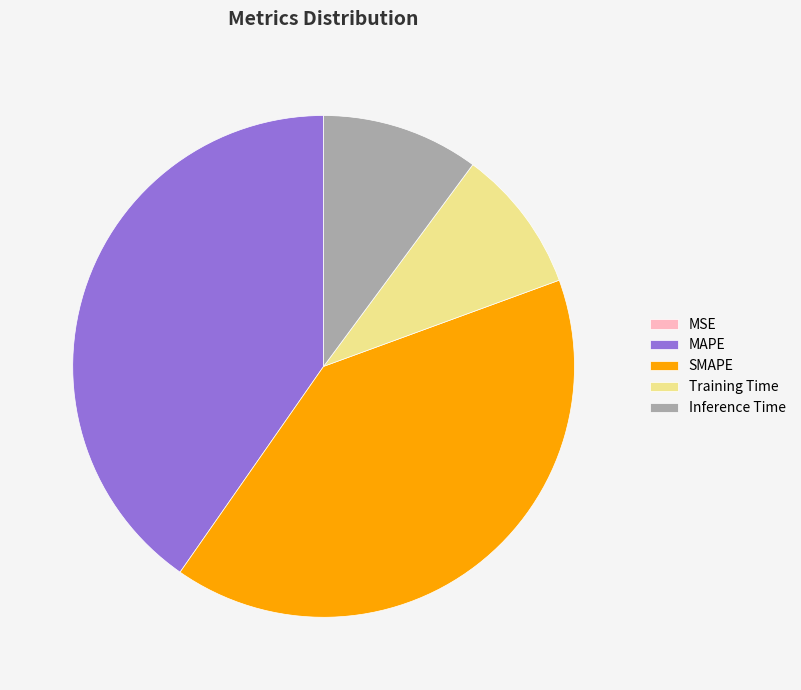

Is the sum of Inference Time and MAPE greater than half?

Yes